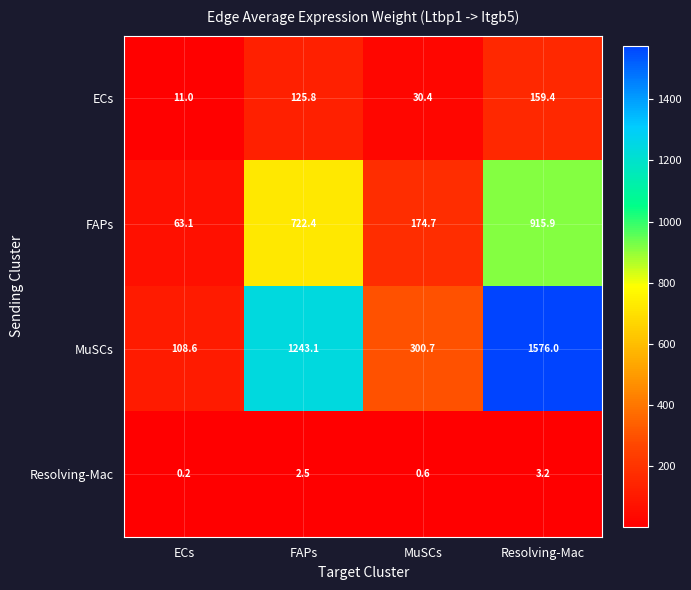

Reading left to right, transcribe all the data shown in this chart.

ECs: ECs=11.0	FAPs=125.8	MuSCs=30.4	Resolving-Mac=159.4
FAPs: ECs=63.1	FAPs=722.4	MuSCs=174.7	Resolving-Mac=915.9
MuSCs: ECs=108.6	FAPs=1243.1	MuSCs=300.7	Resolving-Mac=1576.0
Resolving-Mac: ECs=0.2	FAPs=2.5	MuSCs=0.6	Resolving-Mac=3.2